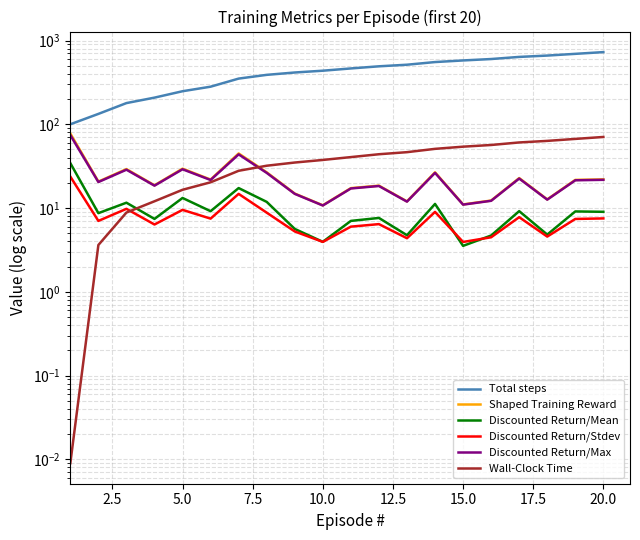

The Total steps series shows 178.0 at 15.0. True or false?

False